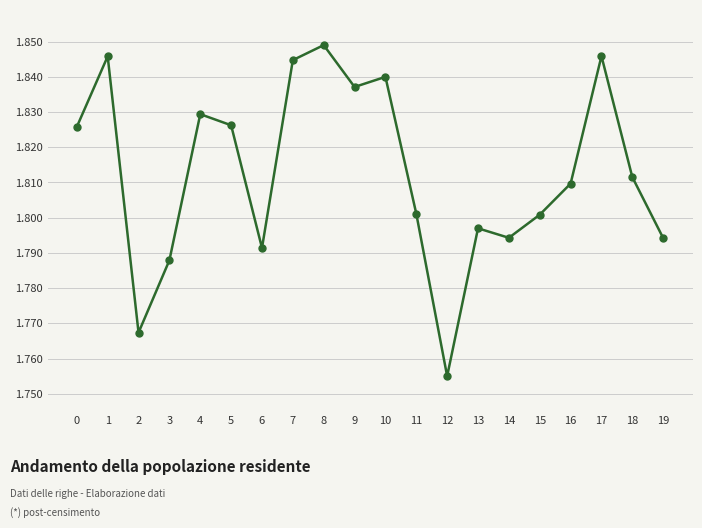

What is the sum of the values at 5 and 10?

3666.2